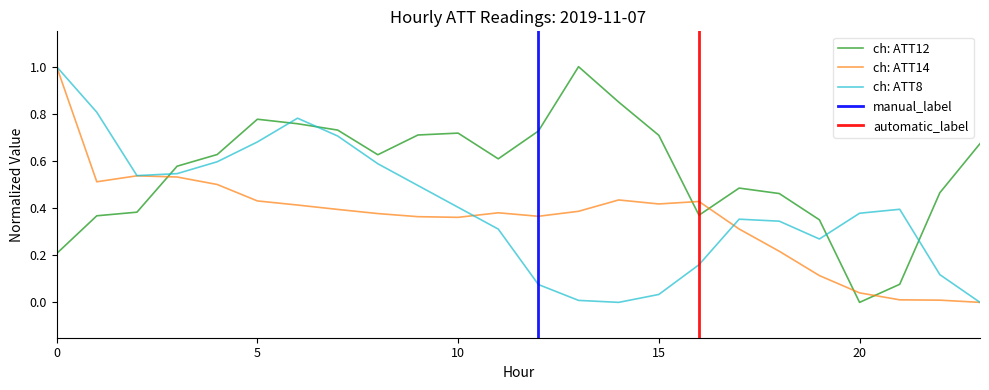

List the series in order of their peak value, lowest first.

ATT8, ATT12, ATT14